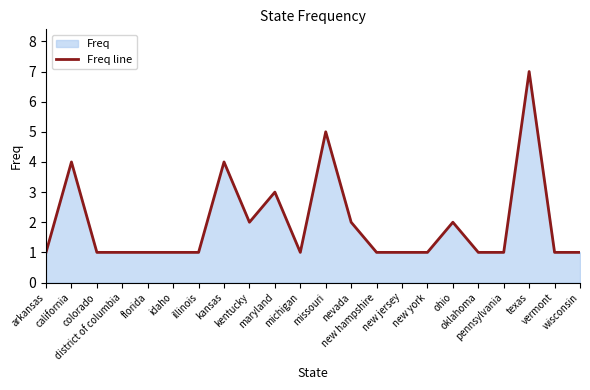

Read the value at new york.

1